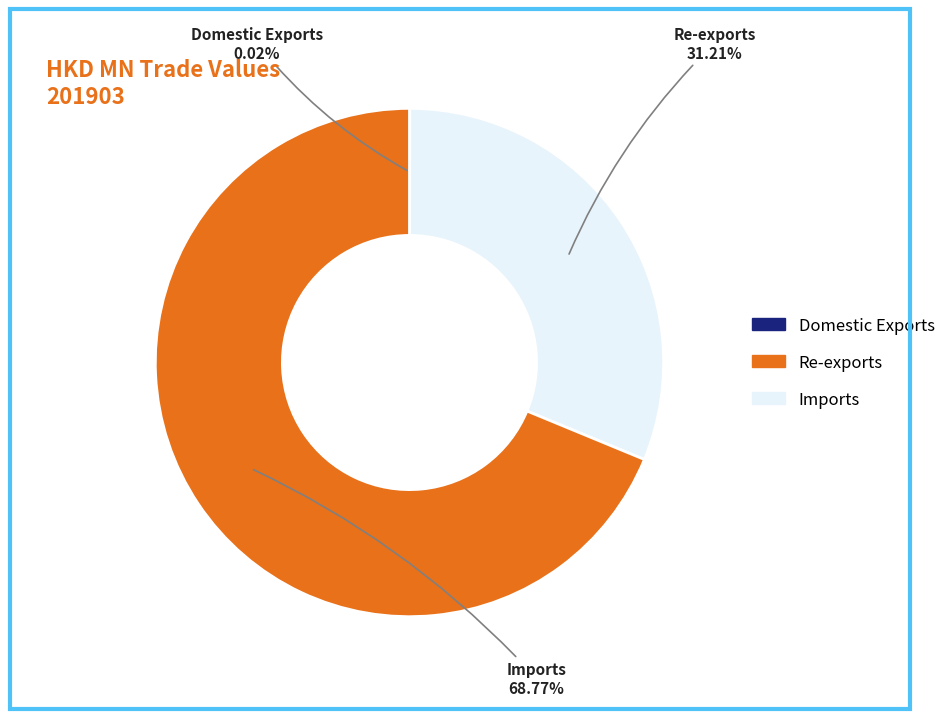

Is there any slice that represents more than half of the pie?

Yes